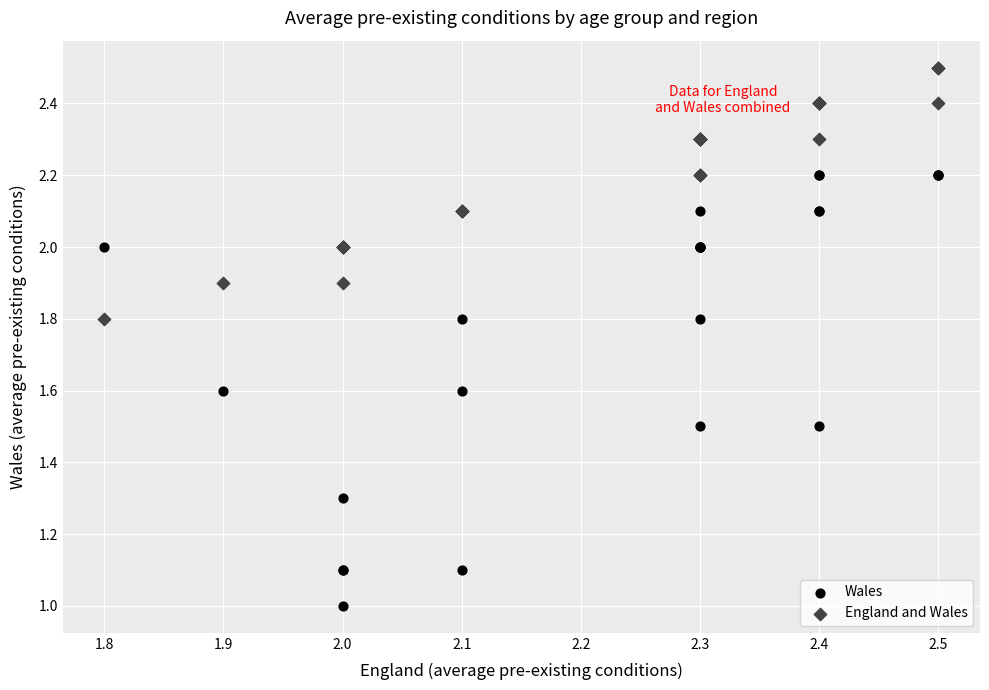

Which series contains the lowest Y value?

Wales